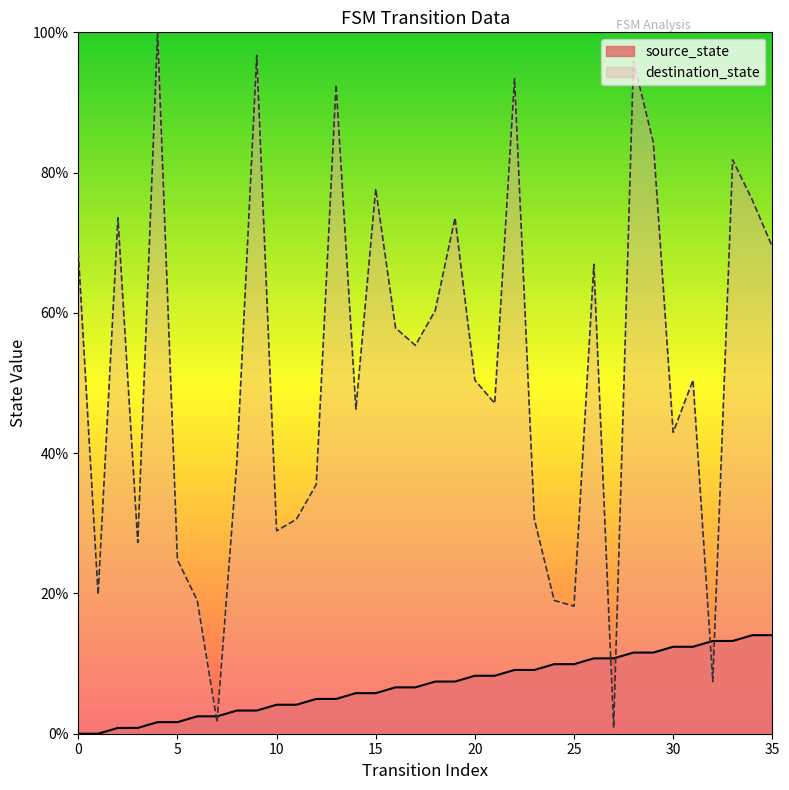

At how many categories does at least one series exceed 5?

35